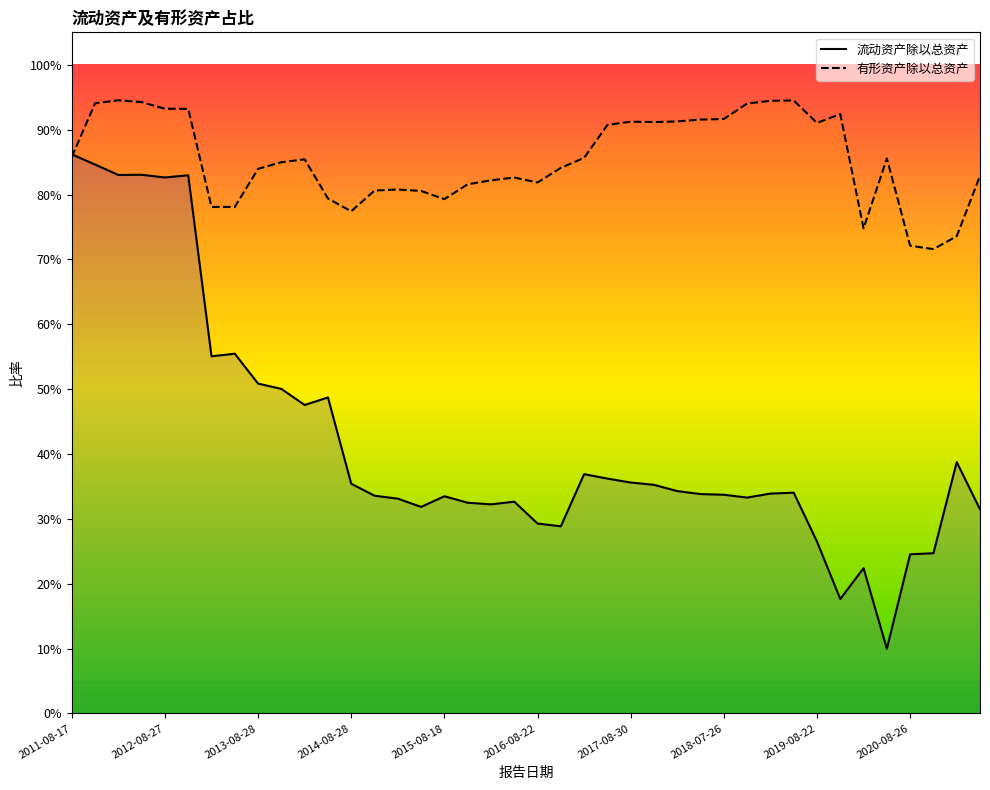

Reading left to right, extract all data points from this chart.

流动资产除以总资产: 0.9	0.8	0.8	0.8	0.8	0.8	0.6	0.6	0.5	0.5	0.5	0.5	0.4	0.3	0.3	0.3	0.3	0.3	0.3	0.3	0.3	0.3	0.4	0.4	0.4	0.4	0.3	0.3	0.3	0.3	0.3	0.3	0.3	0.2	0.2	0.1	0.2	0.2	0.4	0.3
有形资产除以总资产: 0.9	0.9	0.9	0.9	0.9	0.9	0.8	0.8	0.8	0.8	0.9	0.8	0.8	0.8	0.8	0.8	0.8	0.8	0.8	0.8	0.8	0.8	0.9	0.9	0.9	0.9	0.9	0.9	0.9	0.9	0.9	0.9	0.9	0.9	0.7	0.9	0.7	0.7	0.7	0.8